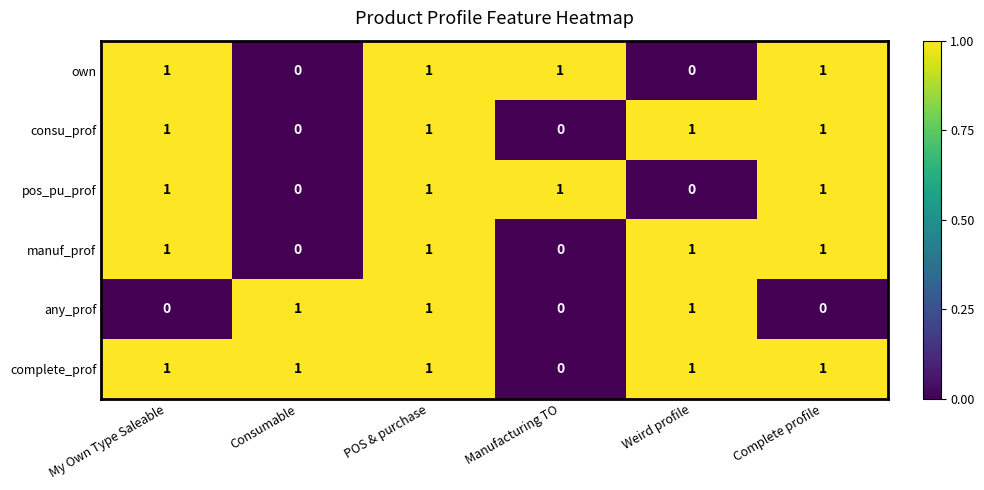

What is the difference between the highest and lowest values at My Own Type Saleable?

1